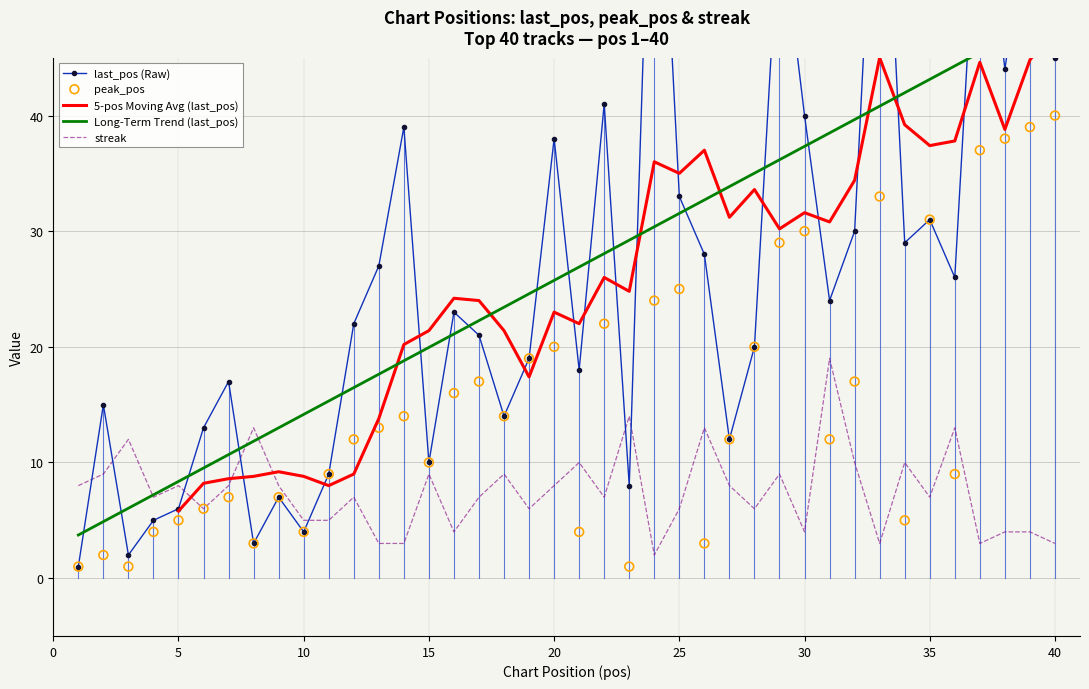

Which series has the largest Y range (max minus min)?

last_pos (Raw)